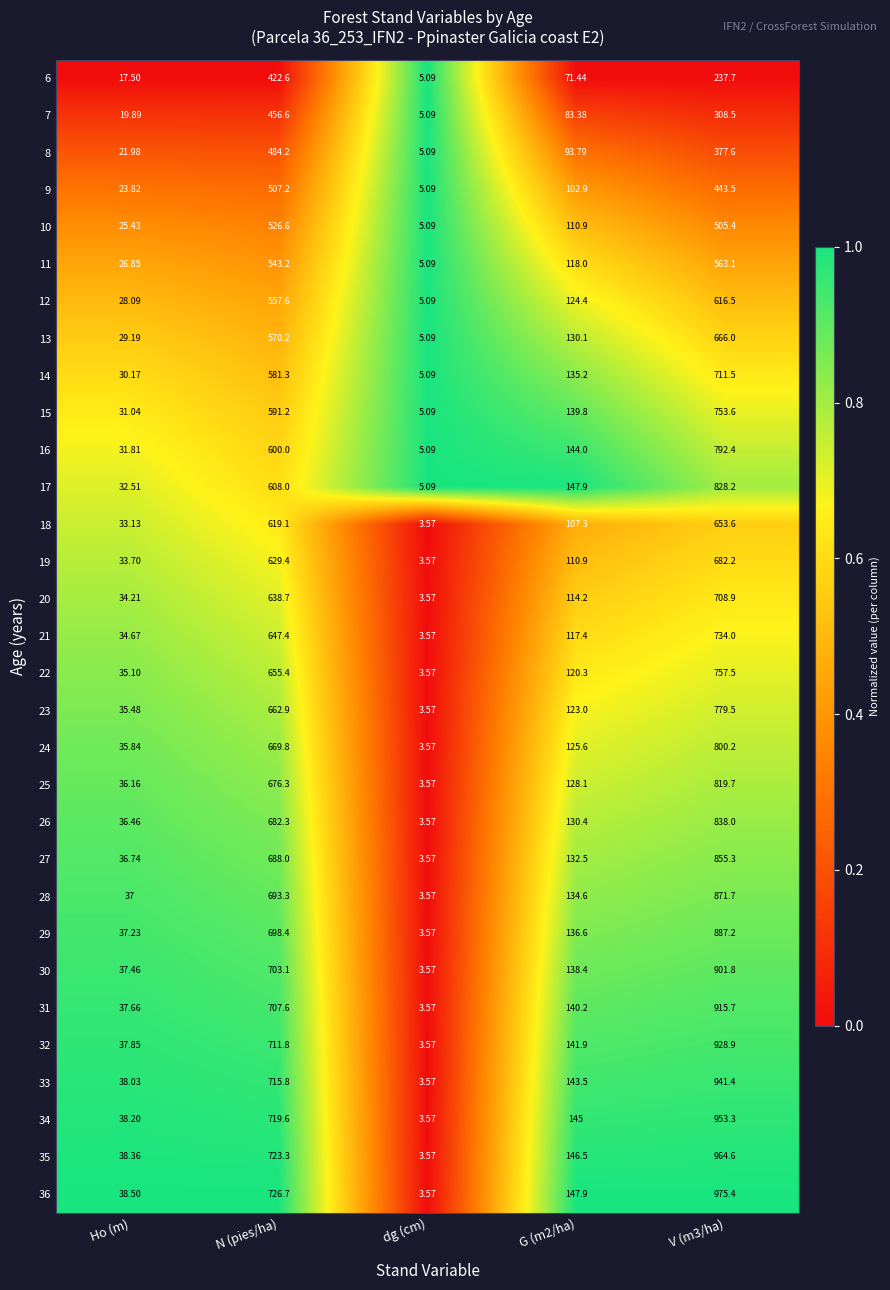

At which label does 30 reach its minimum?

dg (cm)